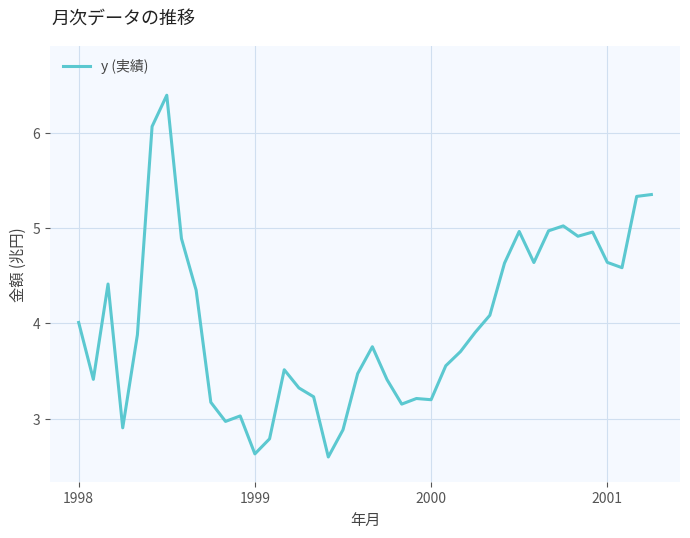

Count the number of categories in the chart.

40